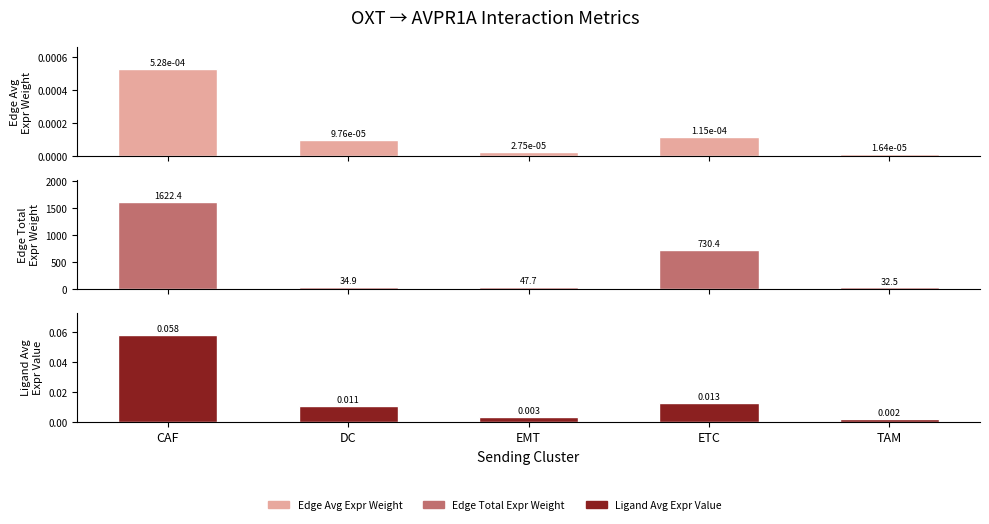

Between DC and EMT, which is larger?

DC